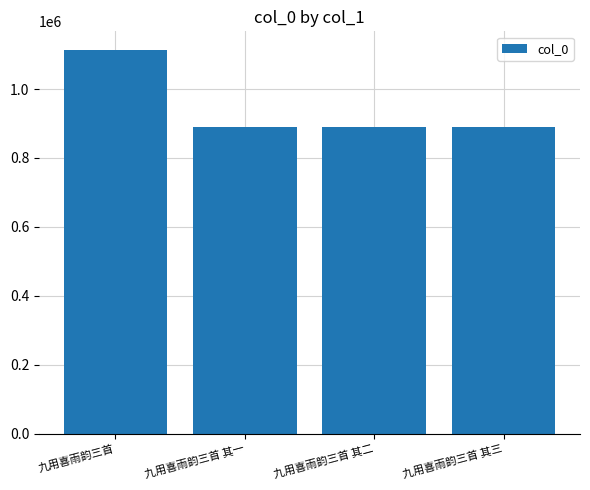

What is the label of the 1st bar from the right?

九用喜雨韵三首 其三